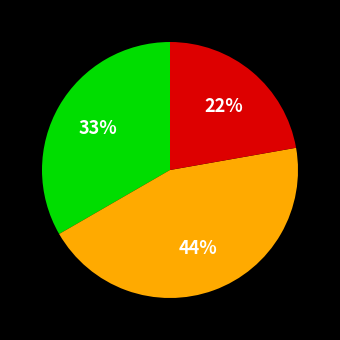

Is there any slice that represents more than half of the pie?

No